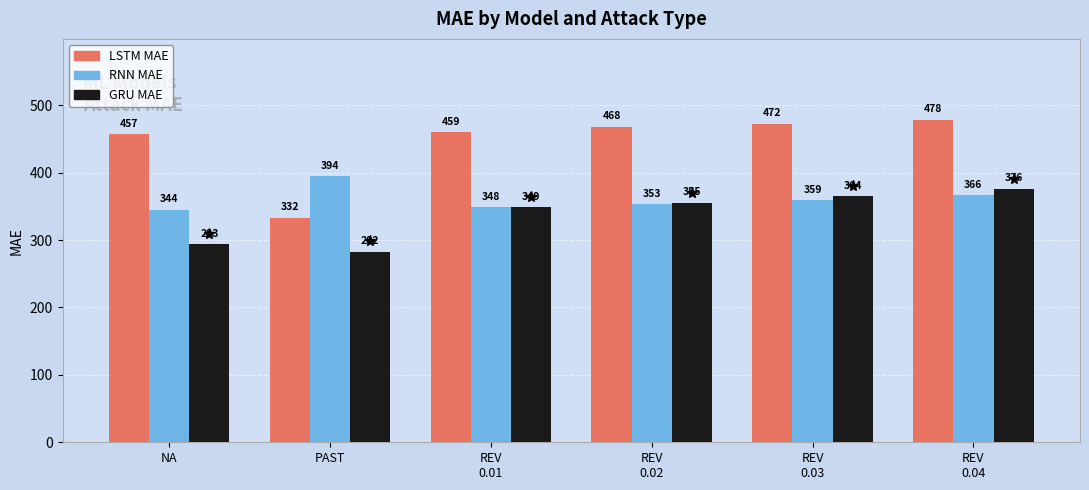

Which label corresponds to the smallest value in the chart?

PAST